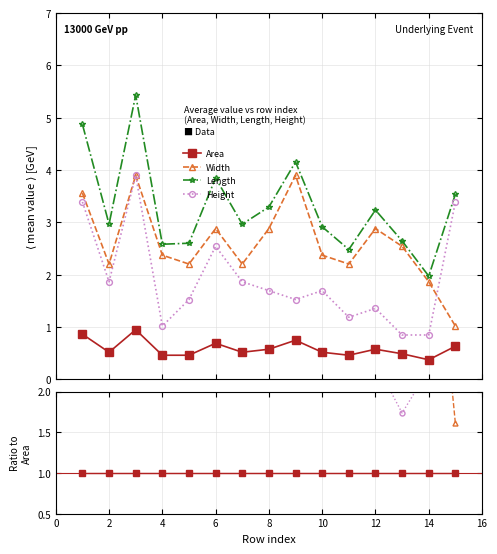

True or false: Height and Area intersect in this chart.

False